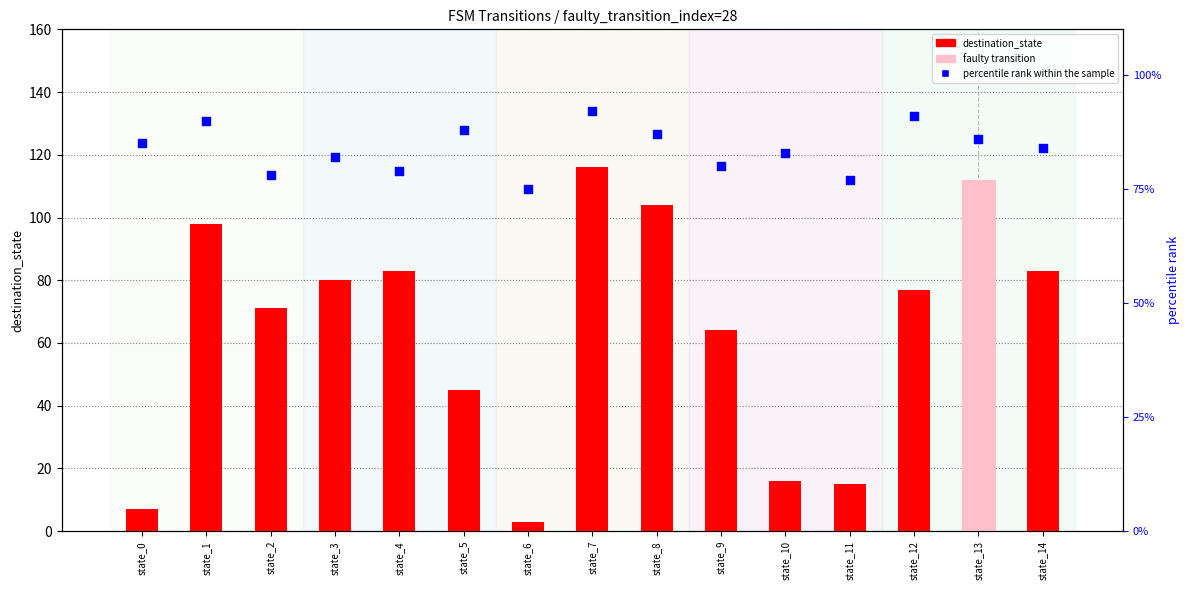

Which series has the largest total across all categories?

percentile rank within the sample